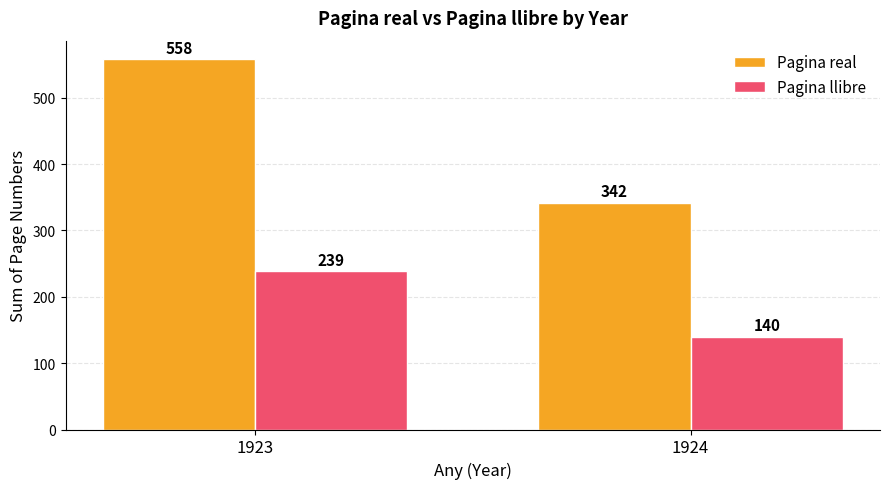

Reading left to right, list all the values displayed in this chart.

Pagina real: 1923=558	1924=342
Pagina llibre: 1923=239	1924=140